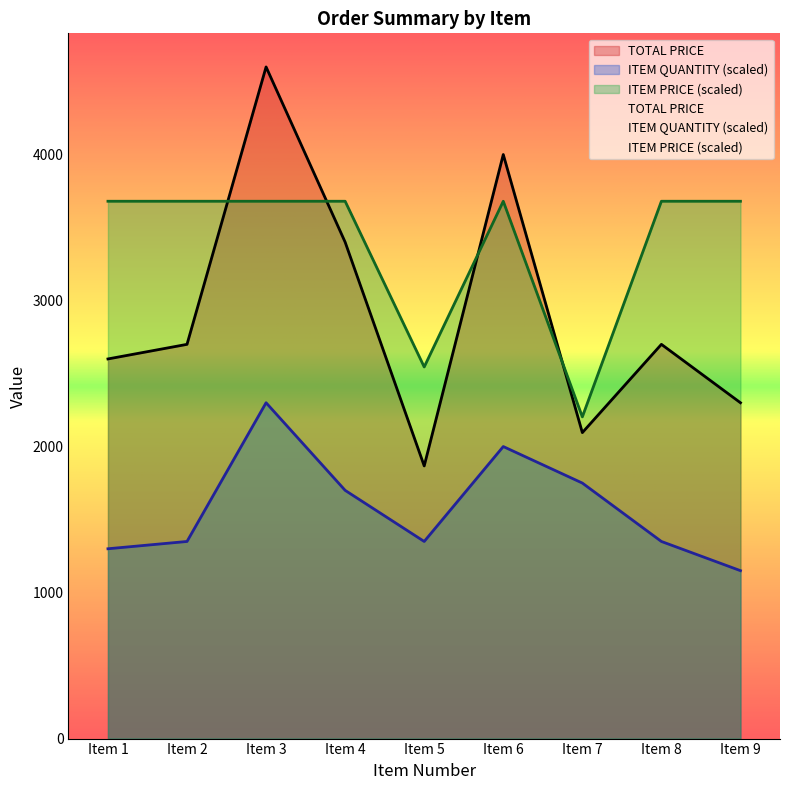

The value of ITEM PRICE at Item 4 is 3680.0. True or false?

True